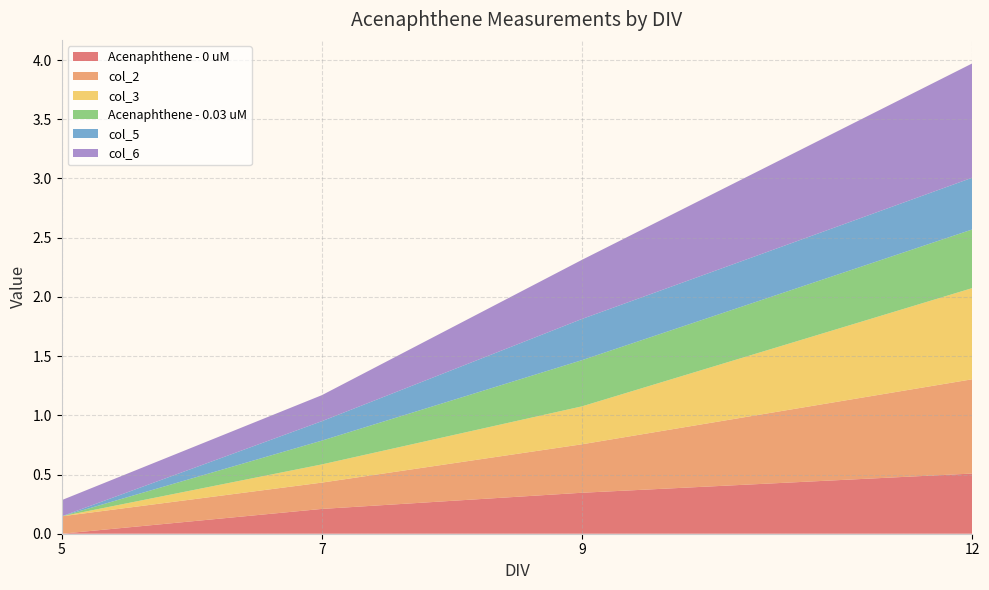

Reading left to right, transcribe all the data shown in this chart.

Acenaphthene - 0 uM: 5=0.0	7=0.2	9=0.3	12=0.5
col_2: 5=0.1	7=0.2	9=0.4	12=0.8
col_3: 5=0.0	7=0.2	9=0.3	12=0.8
Acenaphthene - 0.03 uM: 5=0.0	7=0.2	9=0.4	12=0.5
col_5: 5=0.0	7=0.2	9=0.3	12=0.4
col_6: 5=0.1	7=0.2	9=0.5	12=1.0